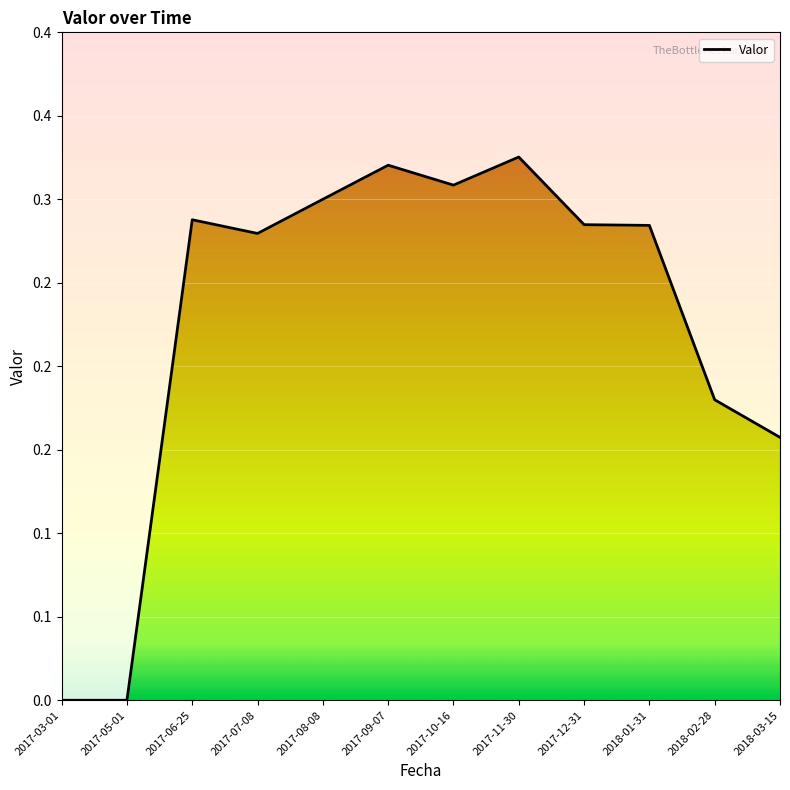

List the labels in order of value, largest first.

2017-11-30, 2017-09-07, 2017-10-16, 2017-08-08, 2017-06-25, 2017-12-31, 2018-01-31, 2017-07-08, 2018-02-28, 2018-03-15, 2017-03-01, 2017-05-01